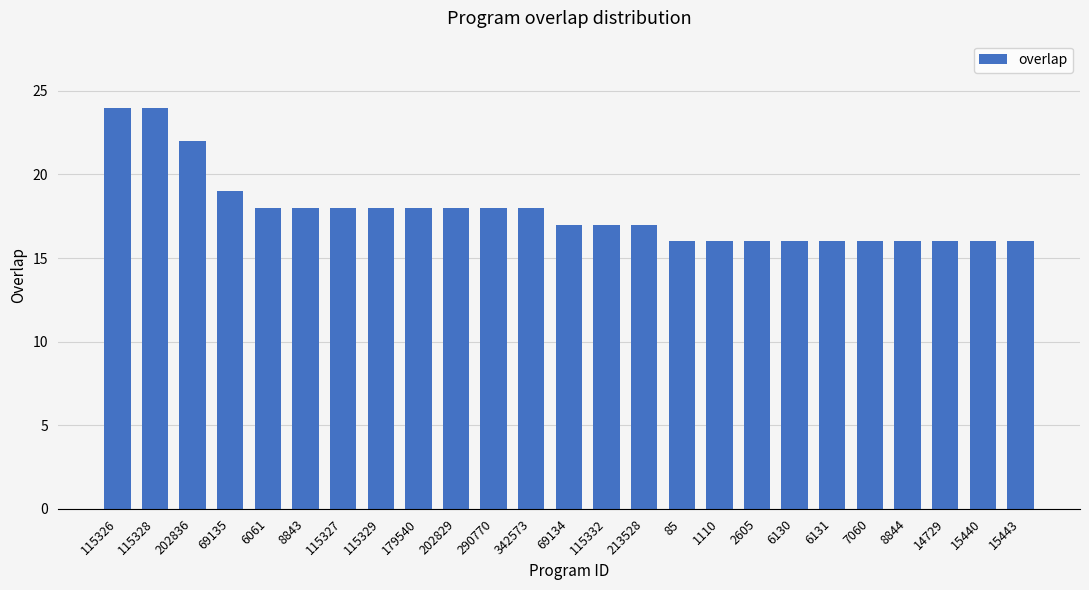

What is the smallest value displayed?

16